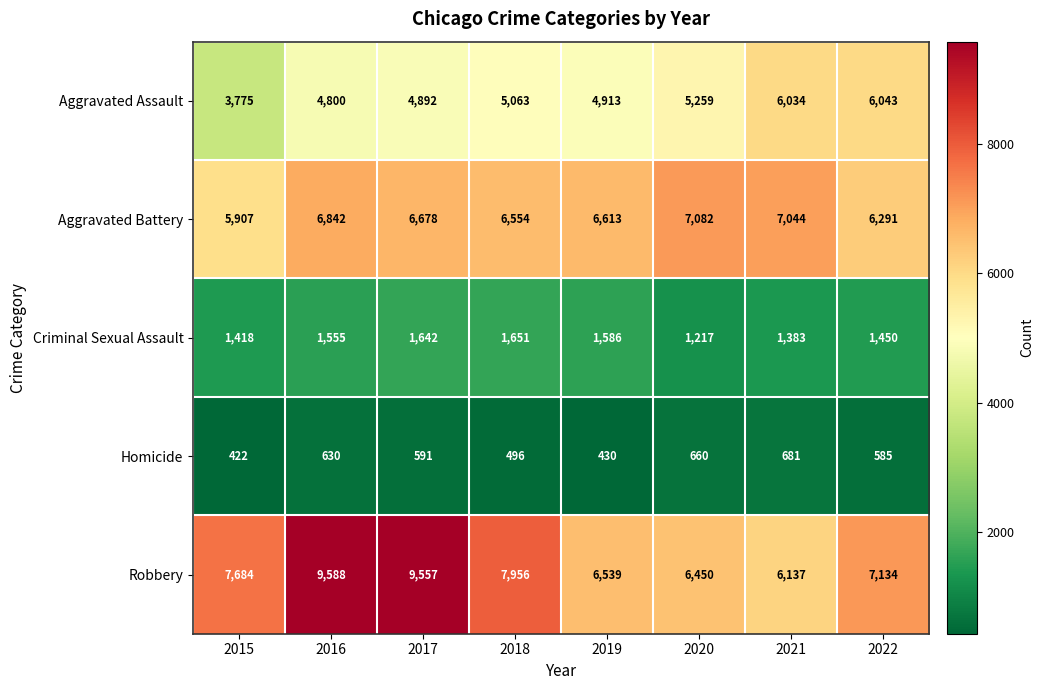

Which series changed the most between 2018 and 2021?

Robbery